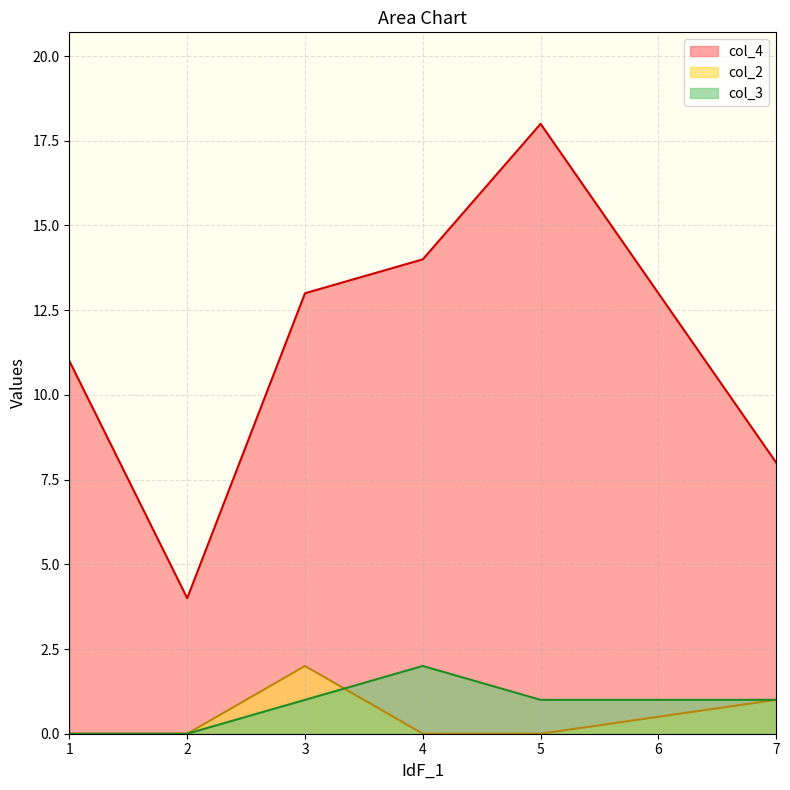

At which category is the sum across all series the highest?

5